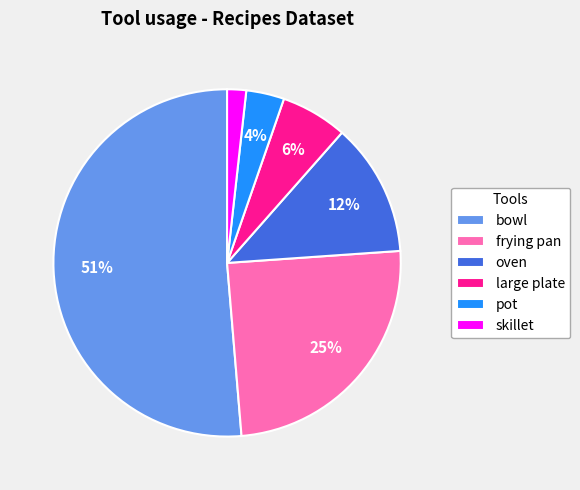

How many slices are in this pie chart?

6